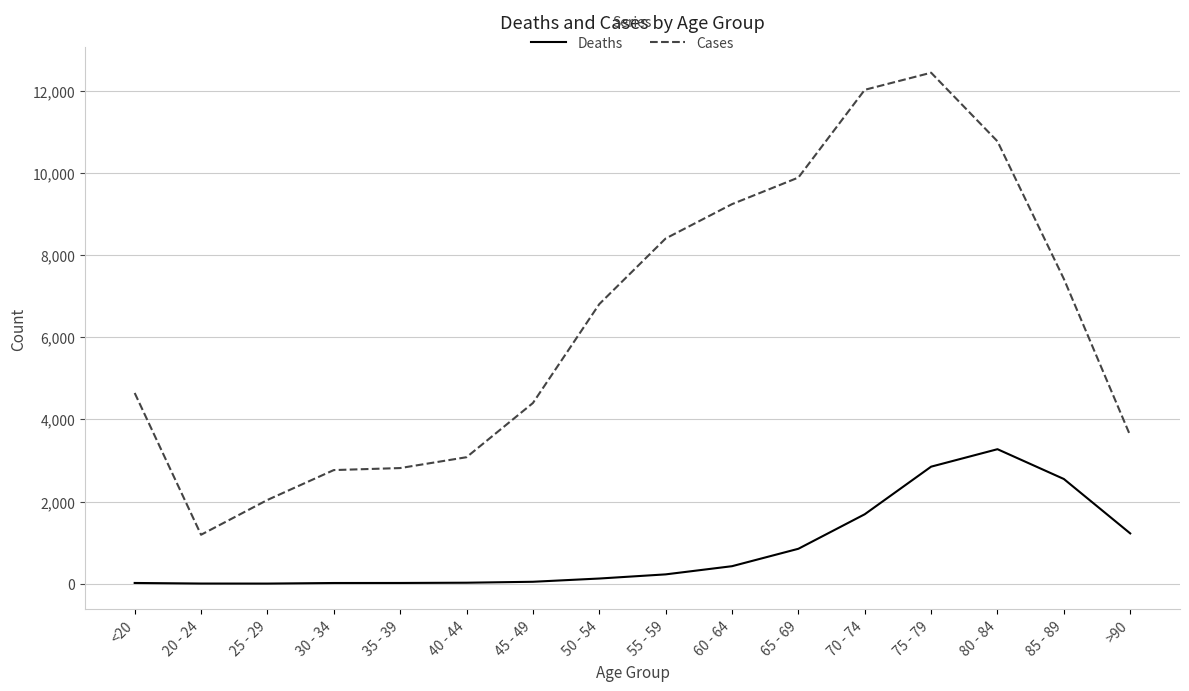

Rank the series at 70 - 74 from lowest to highest value.

Deaths, Cases